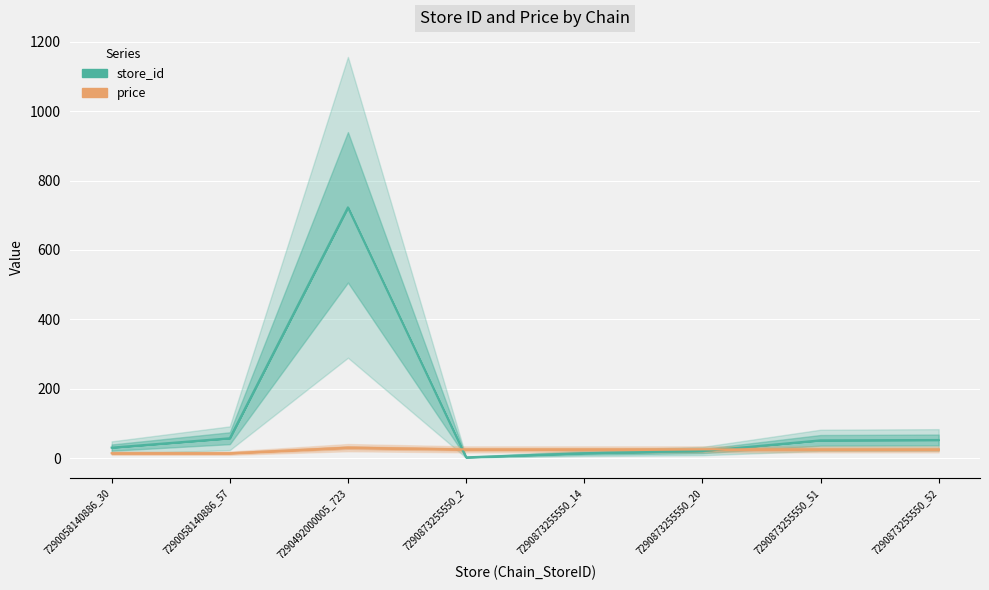

What is the label of the 8th point from the right?

7290058140886_30